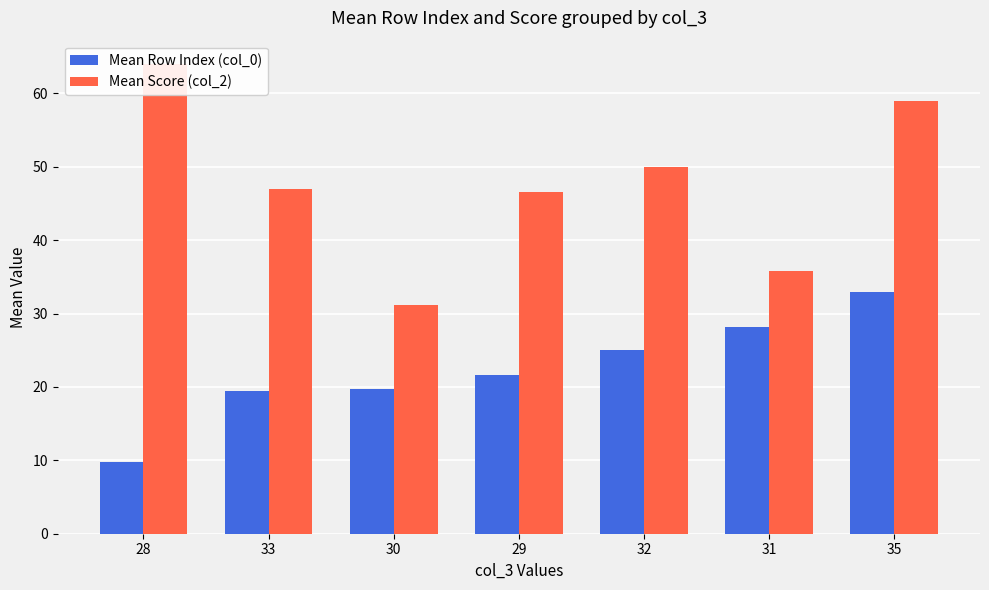

Is the value of Mean Score (col_2) at 32 greater than the value of Mean Row Index (col_0) at 31?

Yes